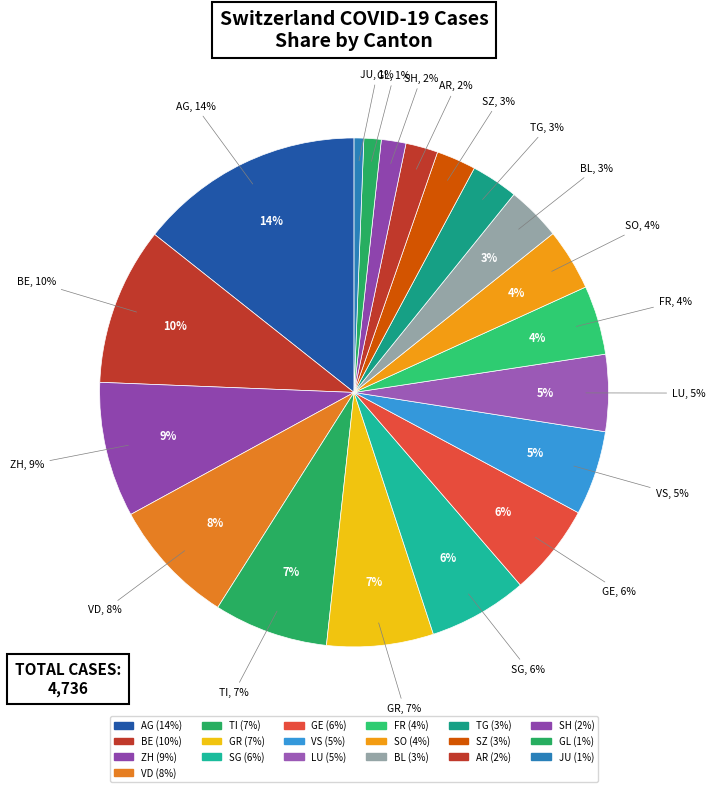

True or false: FR accounts for 15% of the total.

False